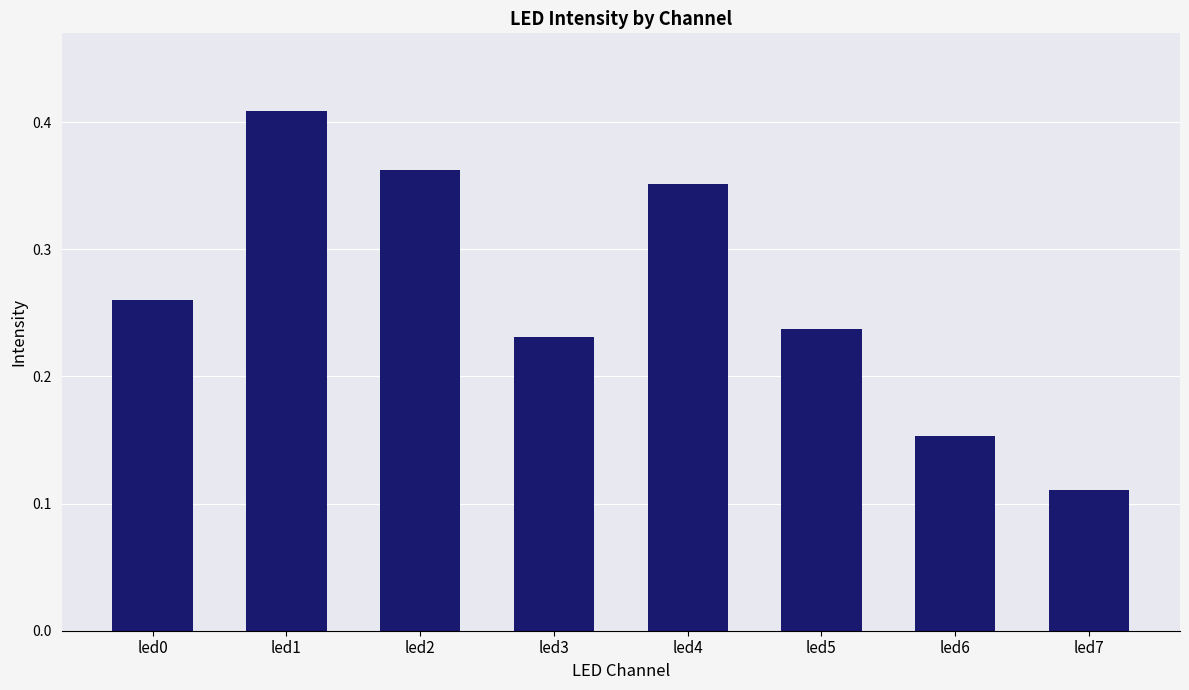

Between led6 and led2, which is larger?

led2